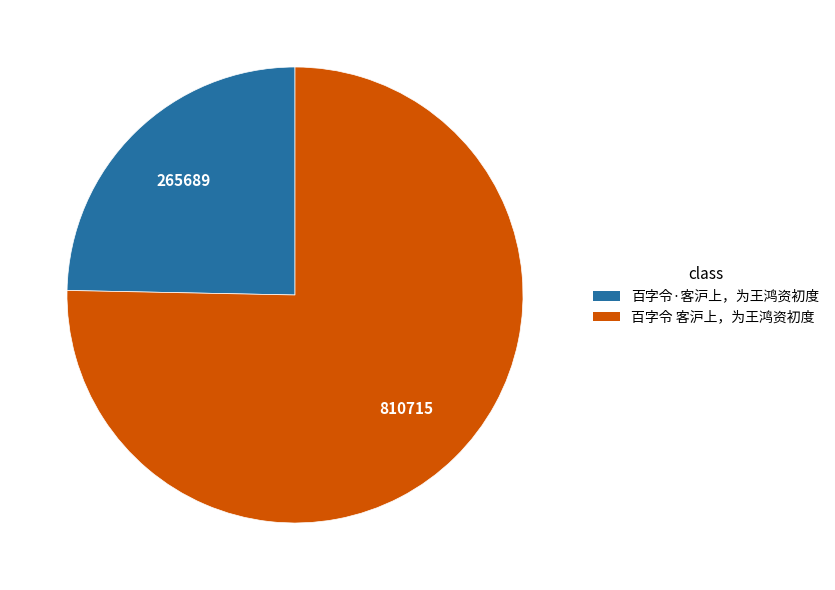

Which has a higher value, 百字令 客沪上，为王鸿资初度 or 百字令·客沪上，为王鸿资初度?

百字令 客沪上，为王鸿资初度